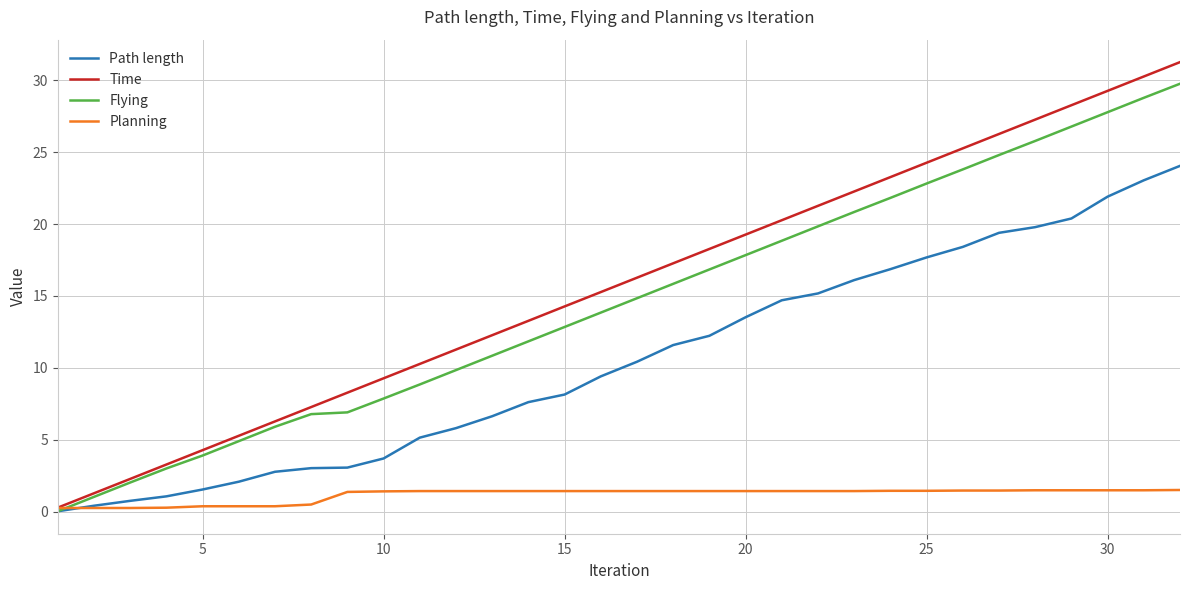

List the series in order of their peak value, highest first.

Time, Flying, Path length, Planning